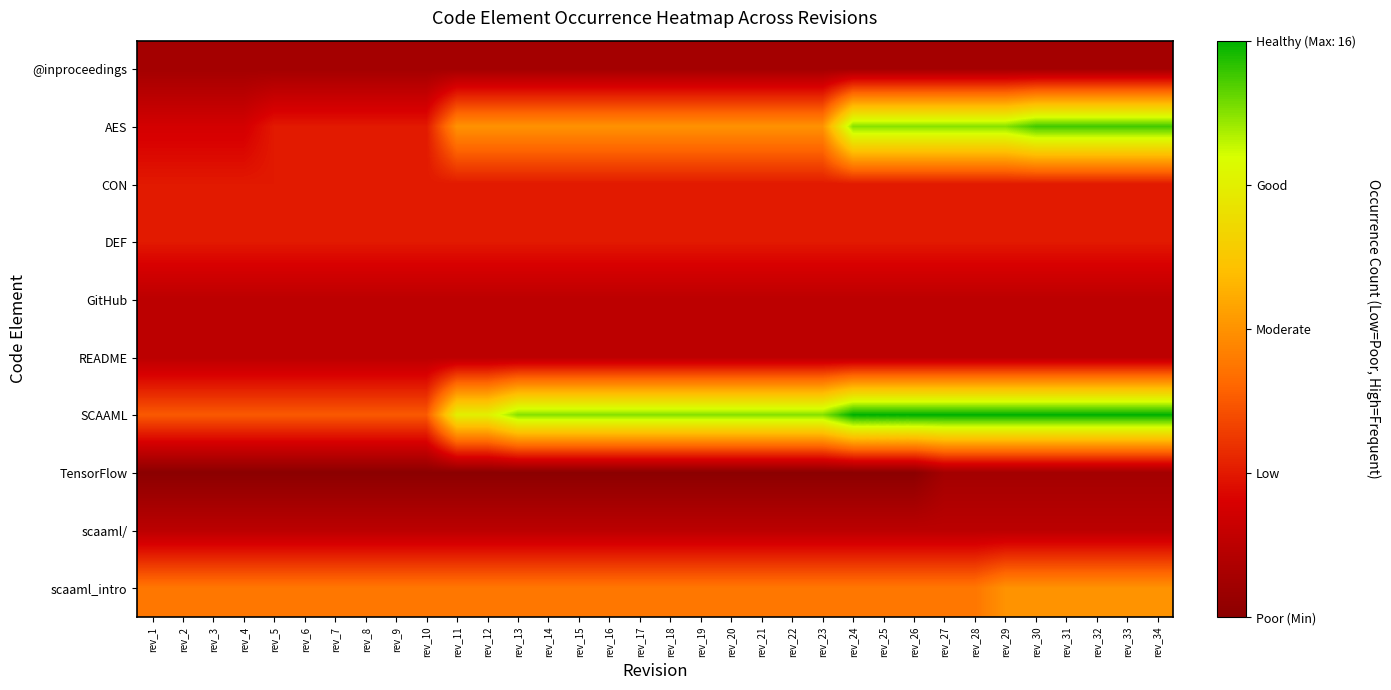

Reading right to left, what are all the values shown in this chart?

@inproceedings: rev_34=1	rev_33=1	rev_32=1	rev_31=1	rev_30=1	rev_29=1	rev_28=1	rev_27=1	rev_26=1	rev_25=1	rev_24=1	rev_23=1	rev_22=1	rev_21=1	rev_20=1	rev_19=1	rev_18=1	rev_17=1	rev_16=1	rev_15=1	rev_14=1	rev_13=1	rev_12=1	rev_11=1	rev_10=1	rev_9=1	rev_8=1	rev_7=1	rev_6=1	rev_5=1	rev_4=1	rev_3=1	rev_2=1	rev_1=1
AES: rev_34=15	rev_33=15	rev_32=15	rev_31=15	rev_30=15	rev_29=14	rev_28=14	rev_27=14	rev_26=14	rev_25=14	rev_24=14	rev_23=8	rev_22=8	rev_21=8	rev_20=8	rev_19=8	rev_18=8	rev_17=8	rev_16=8	rev_15=8	rev_14=8	rev_13=8	rev_12=8	rev_11=8	rev_10=4	rev_9=4	rev_8=4	rev_7=4	rev_6=4	rev_5=4	rev_4=3	rev_3=3	rev_2=3	rev_1=3
CON: rev_34=4	rev_33=4	rev_32=4	rev_31=4	rev_30=4	rev_29=4	rev_28=4	rev_27=4	rev_26=4	rev_25=4	rev_24=4	rev_23=4	rev_22=4	rev_21=4	rev_20=4	rev_19=4	rev_18=4	rev_17=4	rev_16=4	rev_15=4	rev_14=4	rev_13=4	rev_12=4	rev_11=4	rev_10=4	rev_9=4	rev_8=4	rev_7=4	rev_6=4	rev_5=4	rev_4=4	rev_3=4	rev_2=4	rev_1=4
DEF: rev_34=4	rev_33=4	rev_32=4	rev_31=4	rev_30=4	rev_29=4	rev_28=4	rev_27=4	rev_26=4	rev_25=4	rev_24=4	rev_23=4	rev_22=4	rev_21=4	rev_20=4	rev_19=4	rev_18=4	rev_17=4	rev_16=4	rev_15=4	rev_14=4	rev_13=4	rev_12=4	rev_11=4	rev_10=4	rev_9=4	rev_8=4	rev_7=4	rev_6=4	rev_5=4	rev_4=4	rev_3=4	rev_2=4	rev_1=4
GitHub: rev_34=2	rev_33=2	rev_32=2	rev_31=2	rev_30=2	rev_29=2	rev_28=2	rev_27=2	rev_26=2	rev_25=2	rev_24=2	rev_23=2	rev_22=2	rev_21=2	rev_20=2	rev_19=2	rev_18=2	rev_17=2	rev_16=2	rev_15=2	rev_14=2	rev_13=2	rev_12=2	rev_11=2	rev_10=2	rev_9=2	rev_8=2	rev_7=2	rev_6=2	rev_5=2	rev_4=2	rev_3=2	rev_2=2	rev_1=2
README: rev_34=2	rev_33=2	rev_32=2	rev_31=2	rev_30=2	rev_29=2	rev_28=2	rev_27=2	rev_26=2	rev_25=2	rev_24=2	rev_23=2	rev_22=2	rev_21=2	rev_20=2	rev_19=2	rev_18=2	rev_17=2	rev_16=2	rev_15=2	rev_14=2	rev_13=2	rev_12=2	rev_11=2	rev_10=2	rev_9=2	rev_8=2	rev_7=2	rev_6=2	rev_5=2	rev_4=2	rev_3=2	rev_2=2	rev_1=2
SCAAML: rev_34=16	rev_33=16	rev_32=16	rev_31=16	rev_30=16	rev_29=16	rev_28=16	rev_27=16	rev_26=16	rev_25=16	rev_24=16	rev_23=14	rev_22=14	rev_21=14	rev_20=14	rev_19=14	rev_18=14	rev_17=14	rev_16=14	rev_15=14	rev_14=14	rev_13=14	rev_12=12	rev_11=12	rev_10=6	rev_9=6	rev_8=6	rev_7=6	rev_6=6	rev_5=6	rev_4=6	rev_3=6	rev_2=6	rev_1=6
TensorFlow: rev_34=1	rev_33=1	rev_32=1	rev_31=1	rev_30=1	rev_29=1	rev_28=1	rev_27=1	rev_26=0	rev_25=0	rev_24=0	rev_23=0	rev_22=0	rev_21=0	rev_20=0	rev_19=0	rev_18=0	rev_17=0	rev_16=0	rev_15=0	rev_14=0	rev_13=0	rev_12=0	rev_11=0	rev_10=0	rev_9=0	rev_8=0	rev_7=0	rev_6=0	rev_5=0	rev_4=0	rev_3=0	rev_2=0	rev_1=0
scaaml/: rev_34=2	rev_33=2	rev_32=2	rev_31=2	rev_30=2	rev_29=2	rev_28=2	rev_27=2	rev_26=2	rev_25=2	rev_24=2	rev_23=2	rev_22=2	rev_21=2	rev_20=2	rev_19=2	rev_18=2	rev_17=2	rev_16=2	rev_15=2	rev_14=2	rev_13=2	rev_12=2	rev_11=2	rev_10=2	rev_9=2	rev_8=2	rev_7=2	rev_6=2	rev_5=2	rev_4=2	rev_3=2	rev_2=2	rev_1=2
scaaml_intro: rev_34=8	rev_33=8	rev_32=8	rev_31=8	rev_30=8	rev_29=8	rev_28=7	rev_27=7	rev_26=7	rev_25=7	rev_24=7	rev_23=7	rev_22=7	rev_21=7	rev_20=7	rev_19=7	rev_18=7	rev_17=7	rev_16=7	rev_15=7	rev_14=7	rev_13=7	rev_12=7	rev_11=7	rev_10=7	rev_9=7	rev_8=7	rev_7=7	rev_6=7	rev_5=7	rev_4=7	rev_3=7	rev_2=7	rev_1=7